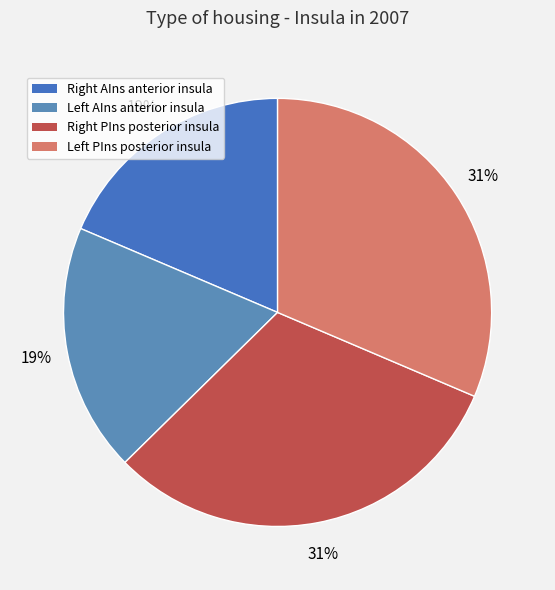

Rank the categories by value from highest to lowest.

Left PIns posterior insula, Right PIns posterior insula, Left AIns anterior insula, Right AIns anterior insula